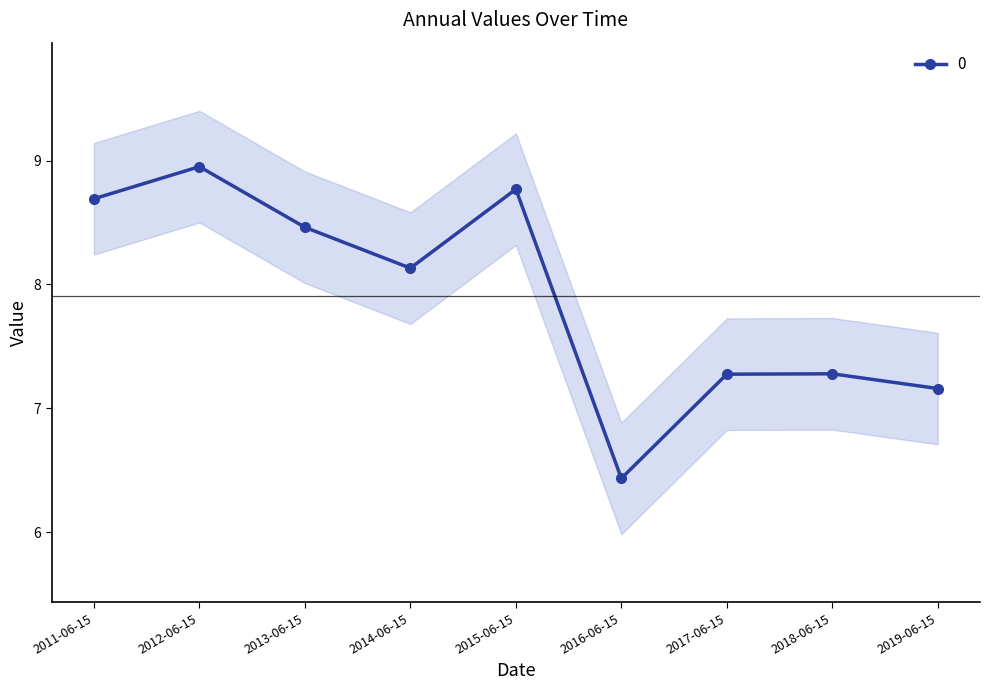

Is it true that the value at 2015-06-15 is 3.2?

False